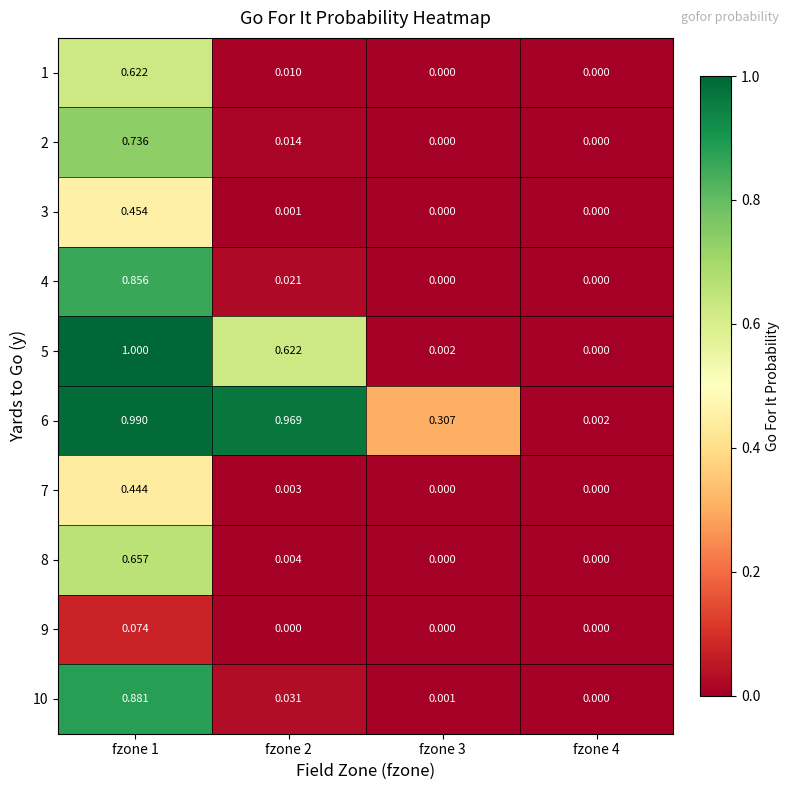

Count the number of data series in this chart.

10